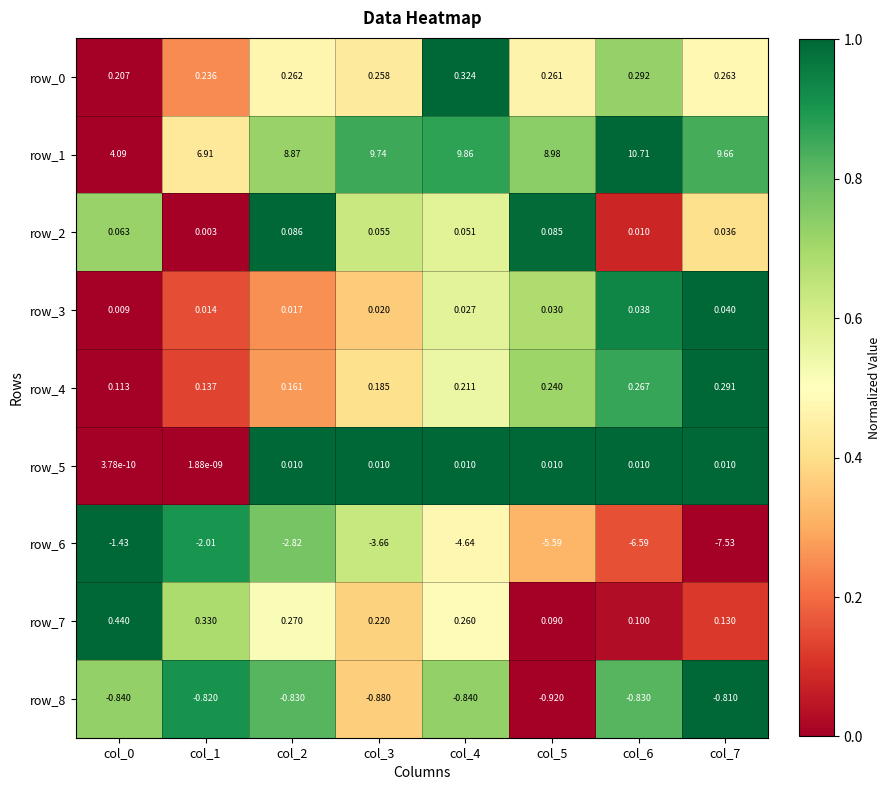

Is the value of row_4 at col_2 greater than the value of row_0 at col_5?

No